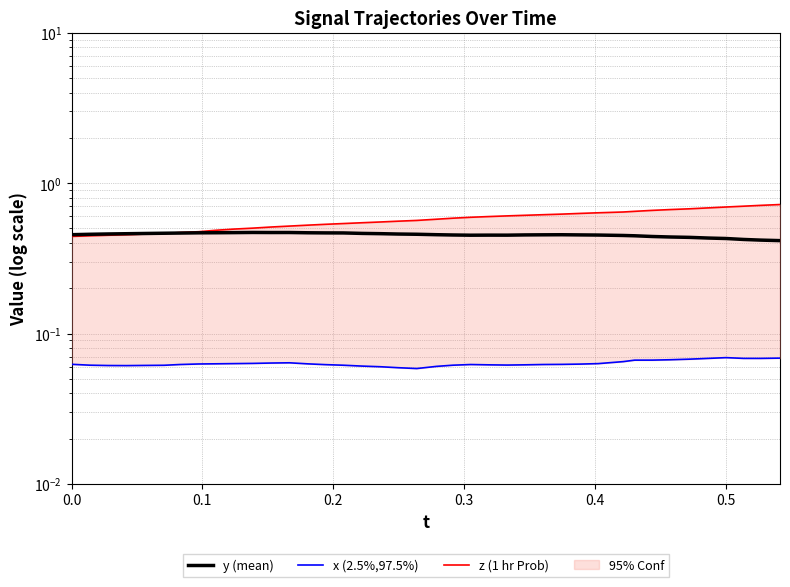

Read the y (mean) value at 0.1.

0.5